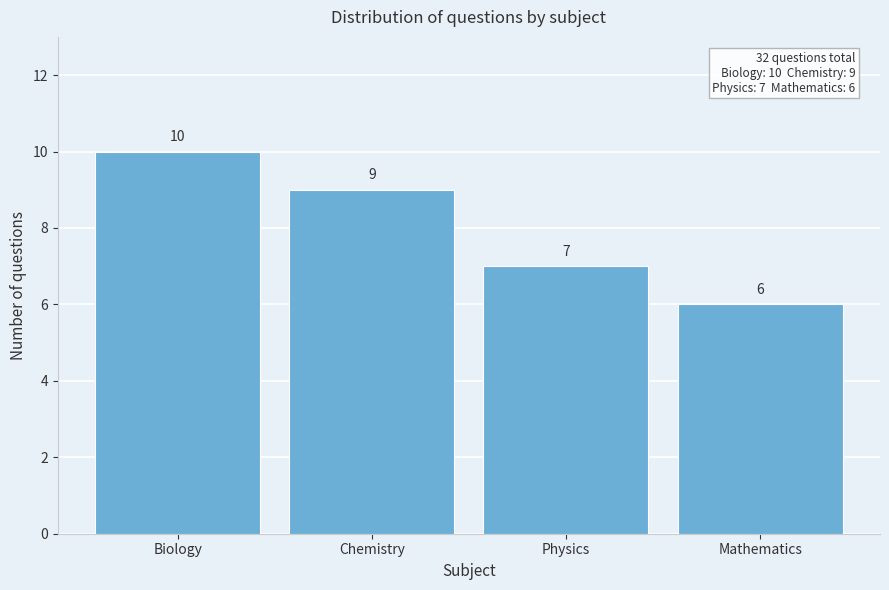

Reading right to left, extract all data points from this chart.

6	7	9	10